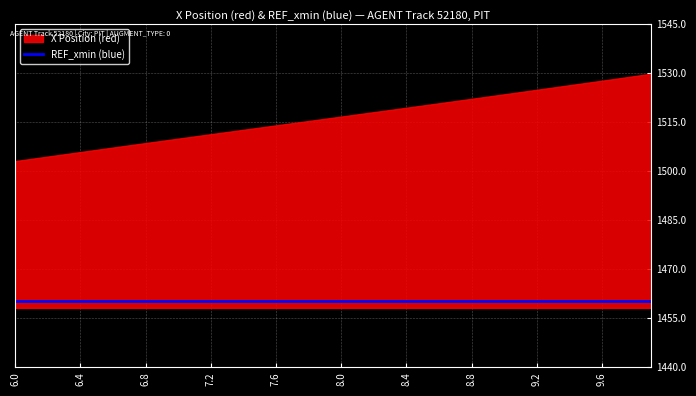

Which has a higher value, 6.4 or 7.6?

7.6